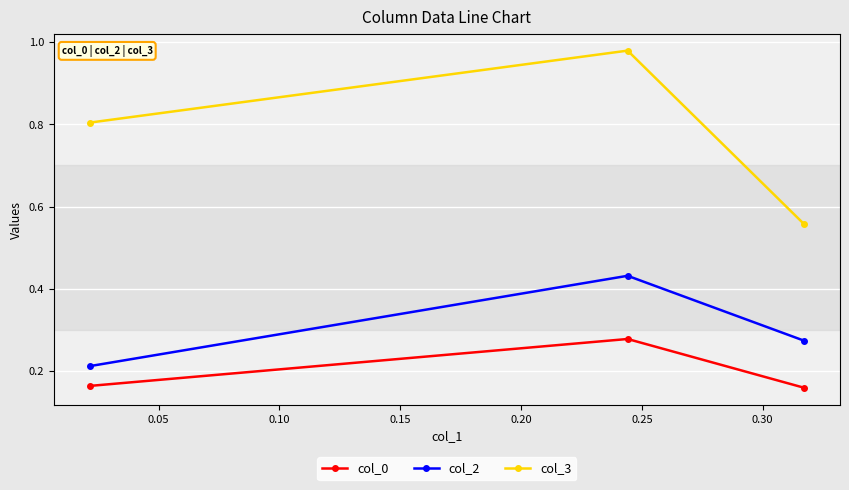

What are all the series names shown in the legend?

col_0, col_2, col_3